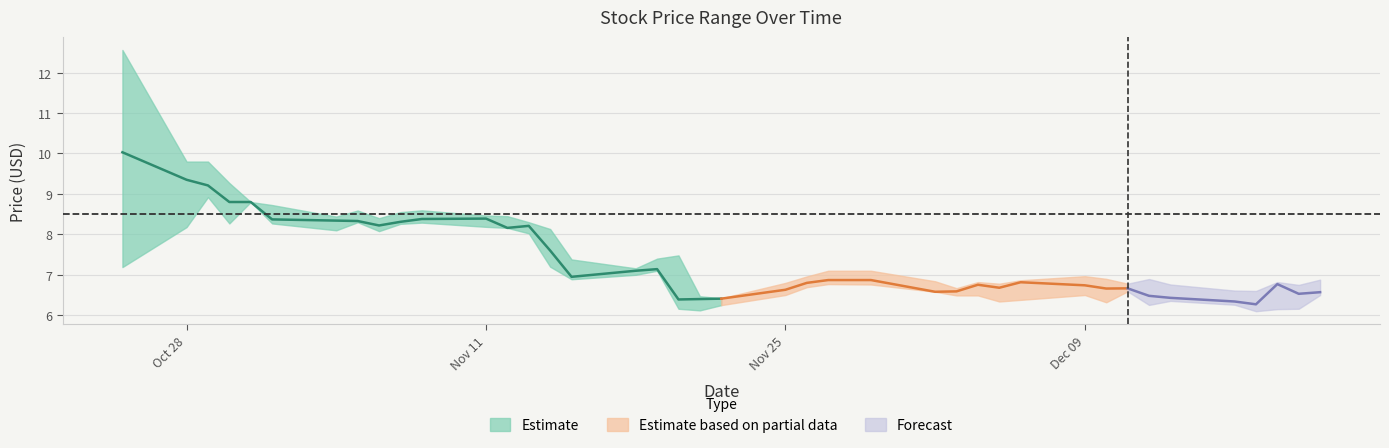

Reading left to right, what are all the values shown in this chart?

close: 10.0	9.4	9.2	8.8	8.8	8.4	8.3	8.3	8.2	8.3	8.4	8.4	8.2	8.2	7.6	6.9	7.1	7.1	6.4	6.4	6.4	6.6	6.8	6.9	6.9	6.6	6.6	6.8	6.7	6.8	6.7	6.7	6.7	6.5	6.4	6.3	6.3	6.8	6.5	6.6
high: 12.6	9.8	9.8	9.3	8.8	8.7	8.4	8.6	8.4	8.6	8.6	8.5	8.4	8.3	8.1	7.4	7.2	7.4	7.5	6.5	6.4	6.8	7.0	7.1	7.1	6.8	6.7	6.8	6.8	6.9	7.0	6.9	6.8	6.9	6.8	6.6	6.6	6.8	6.8	6.9
low: 7.2	8.2	8.9	8.3	8.8	8.3	8.1	8.3	8.1	8.3	8.3	8.2	8.2	8.0	7.2	6.9	7.0	7.1	6.2	6.1	6.2	6.5	6.7	6.8	6.8	6.6	6.5	6.5	6.3	6.4	6.5	6.3	6.6	6.3	6.4	6.3	6.1	6.2	6.2	6.5
open: 12.4	9.3	9.7	8.3	8.8	8.7	8.4	8.4	8.3	8.4	8.6	8.4	8.3	8.2	8.0	7.4	7.2	7.2	7.2	6.4	6.2	6.5	6.7	6.8	6.9	6.7	6.6	6.5	6.7	6.6	6.9	6.6	6.6	6.6	6.7	6.4	6.5	6.2	6.8	6.5